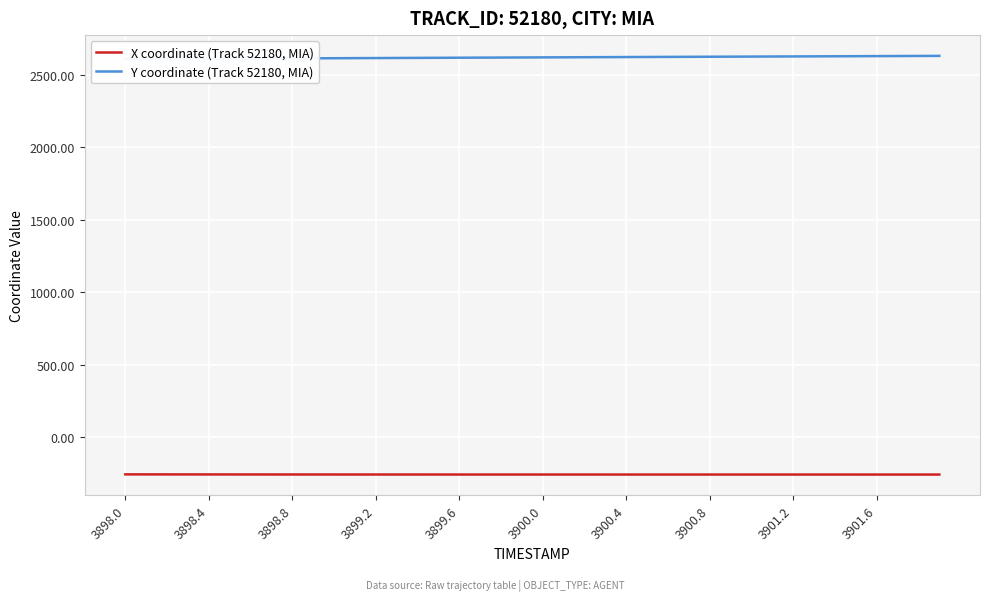

What is the sum of the Y coordinate (Track 52180, MIA) values at 3901.6 and 3898.4?

5223.7